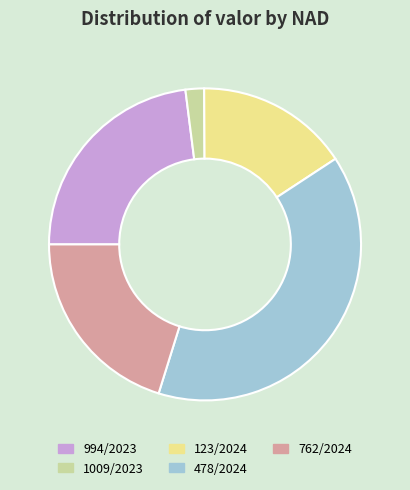

What is the smallest slice in the pie chart?

1009/2023